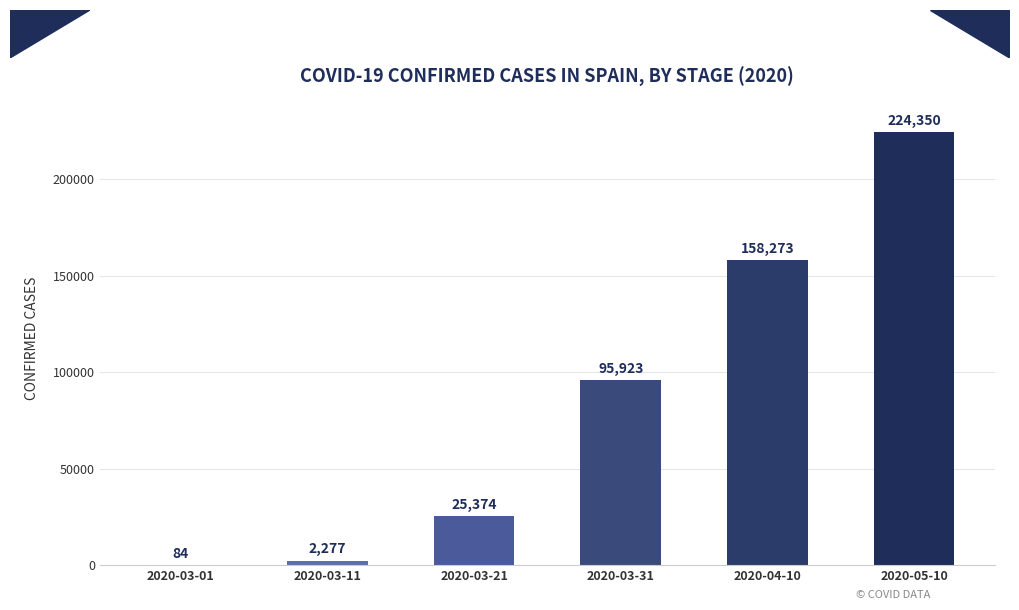

Reading left to right, extract all data points from this chart.

2020-03-01=84	2020-03-11=2277	2020-03-21=25374	2020-03-31=95923	2020-04-10=158273	2020-05-10=224350